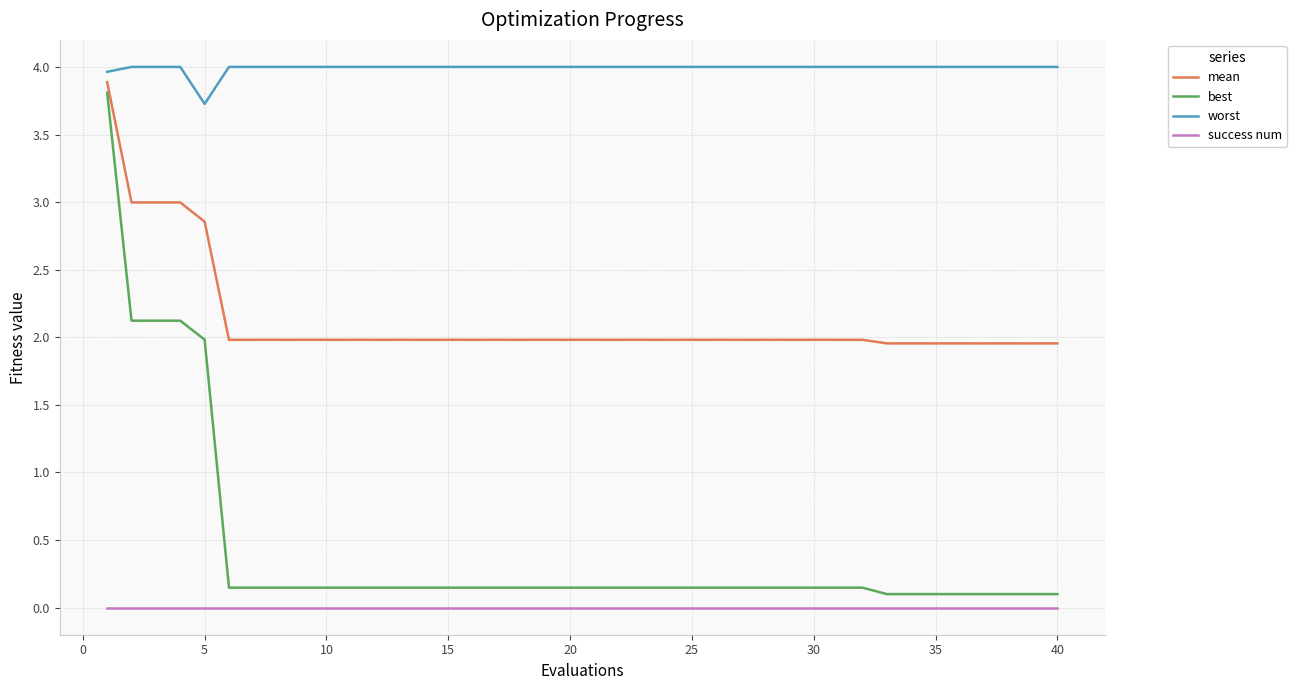

What is the maximum value for mean?

3.9